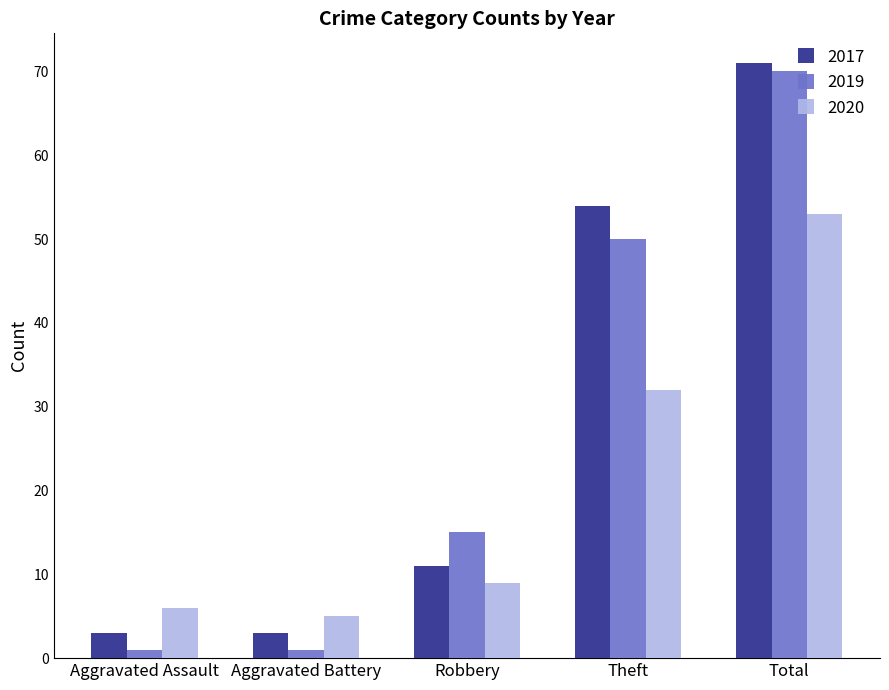

What is the label of the 3rd bar from the left?

Robbery